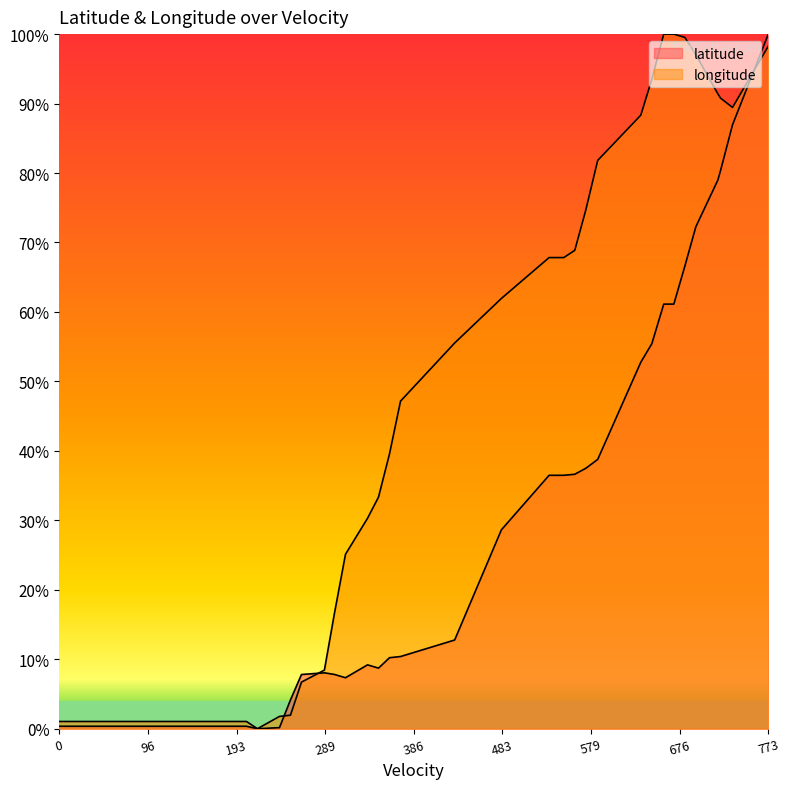

What is the greatest value displayed?

100.0